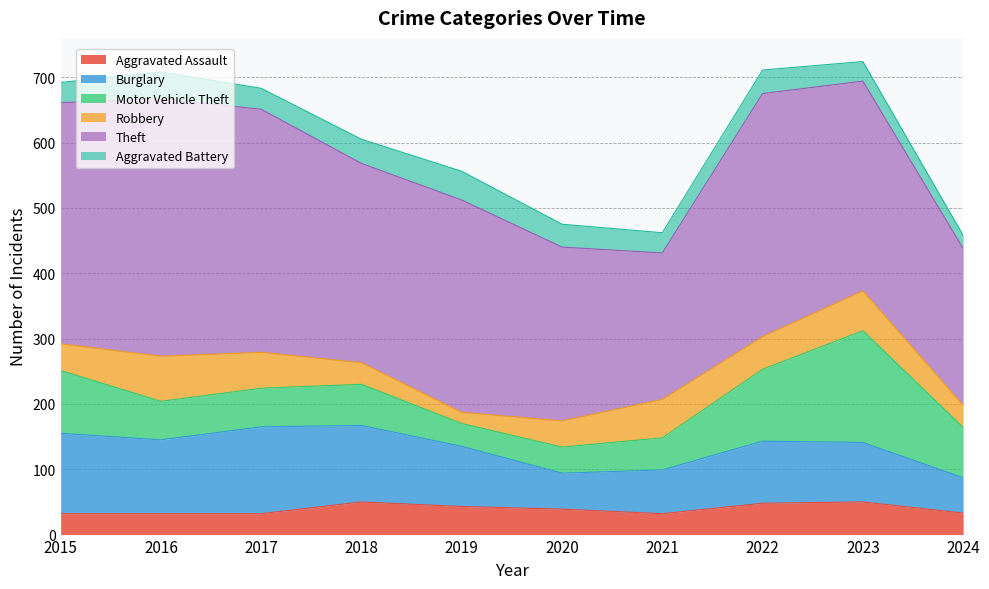

At which category does the chart reach its peak across all series?

2016